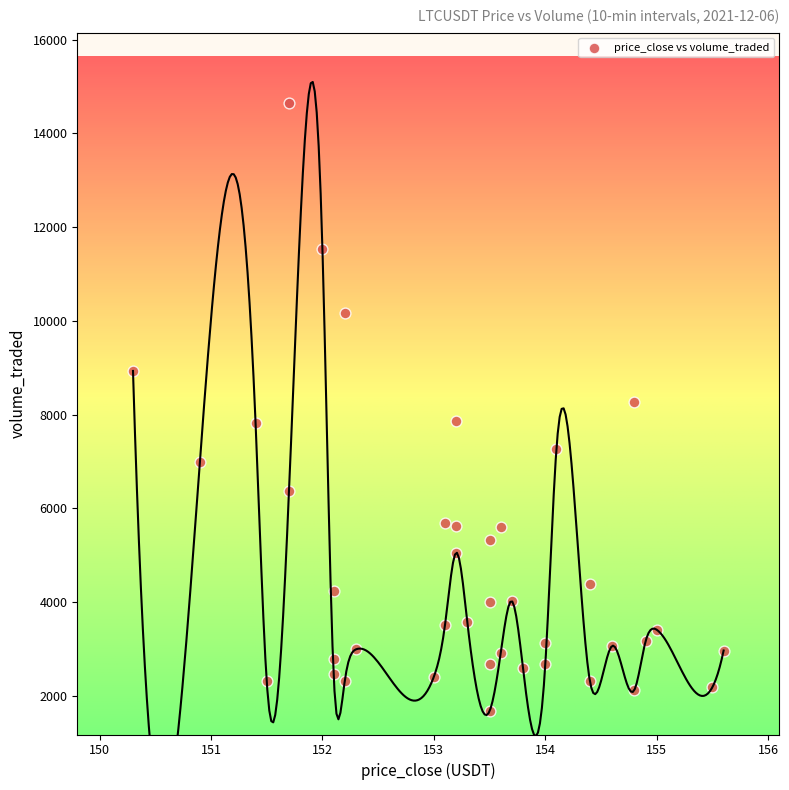

What is the range of Y values (max minus min)?

12979.8